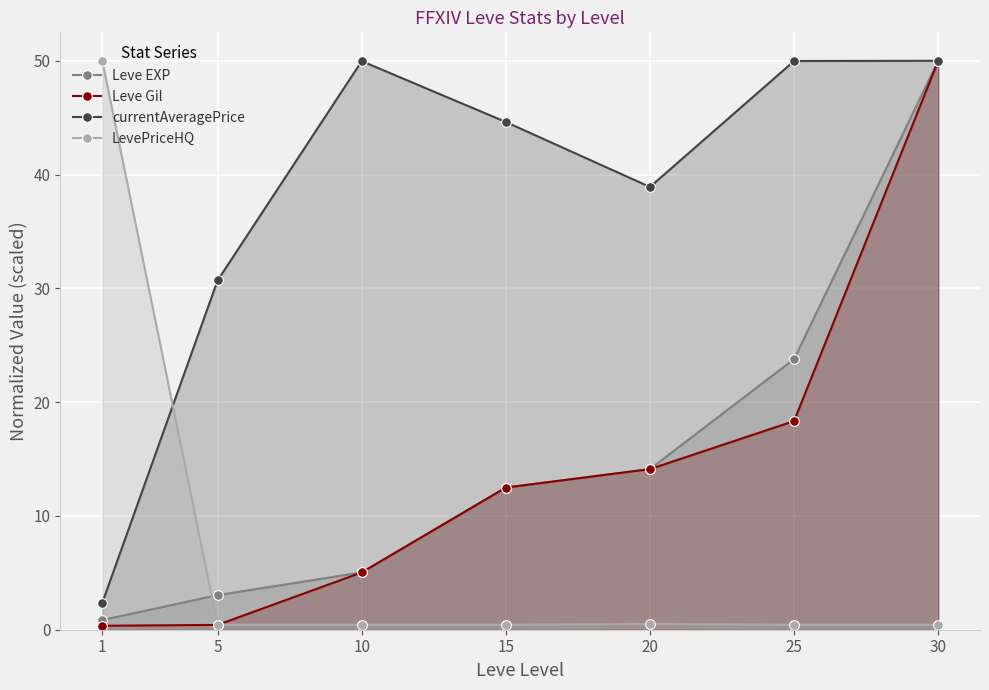

What are all the series names shown in the legend?

Leve EXP, Leve Gil, currentAveragePrice, LevePriceHQ